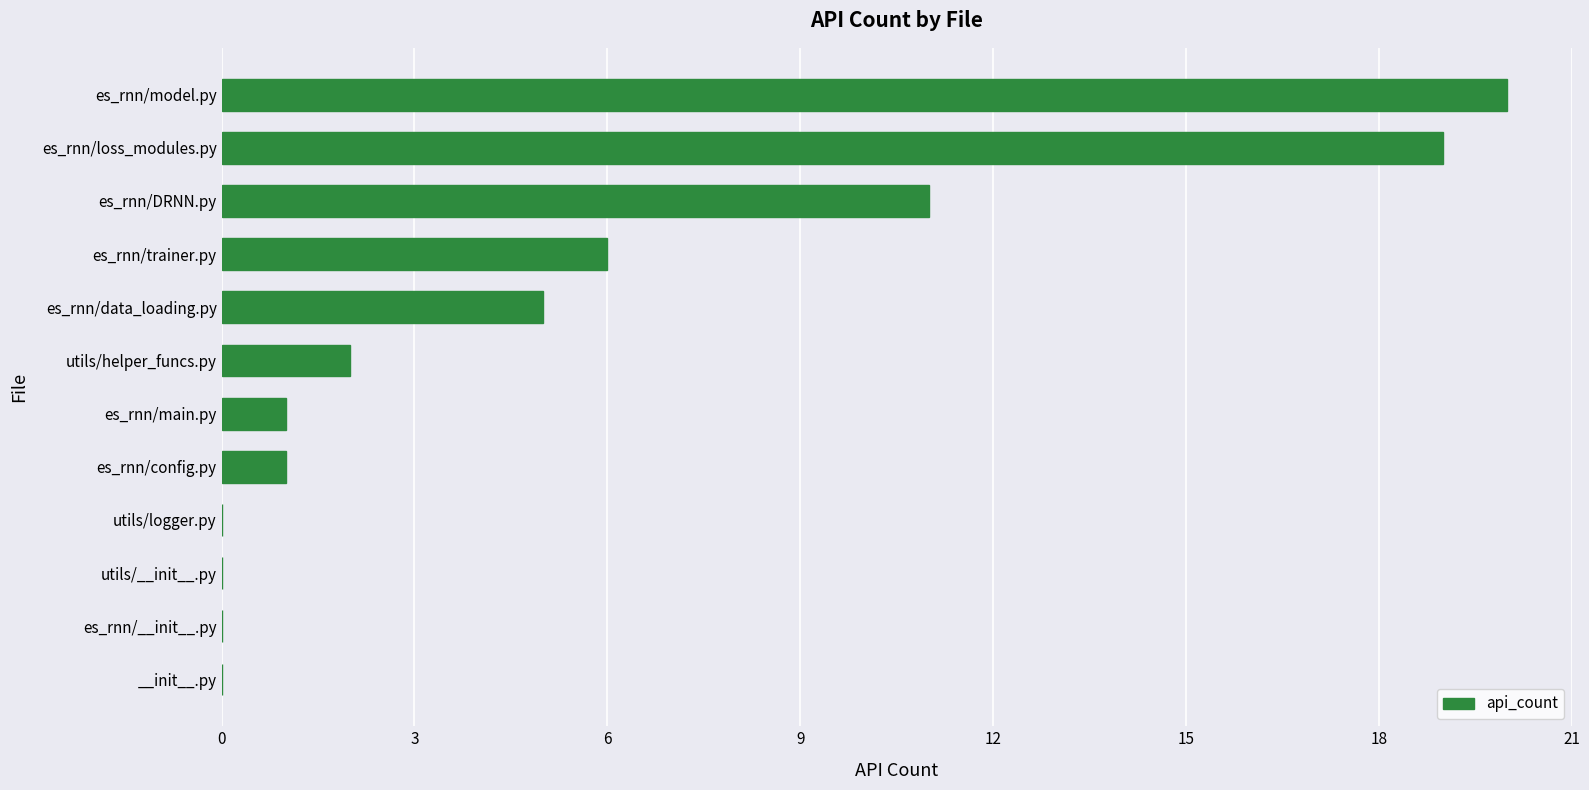

Are the bars grouped side by side (vs. stacked)?

No